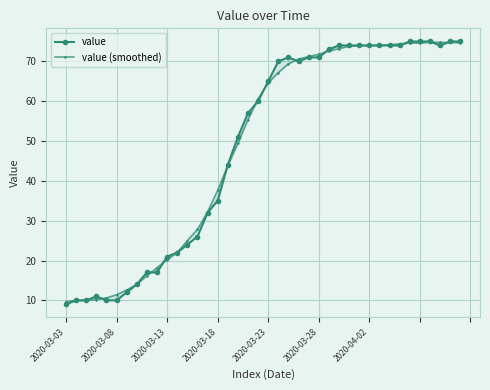

Rank the series by their average value, from lowest to highest.

value, value (smoothed)